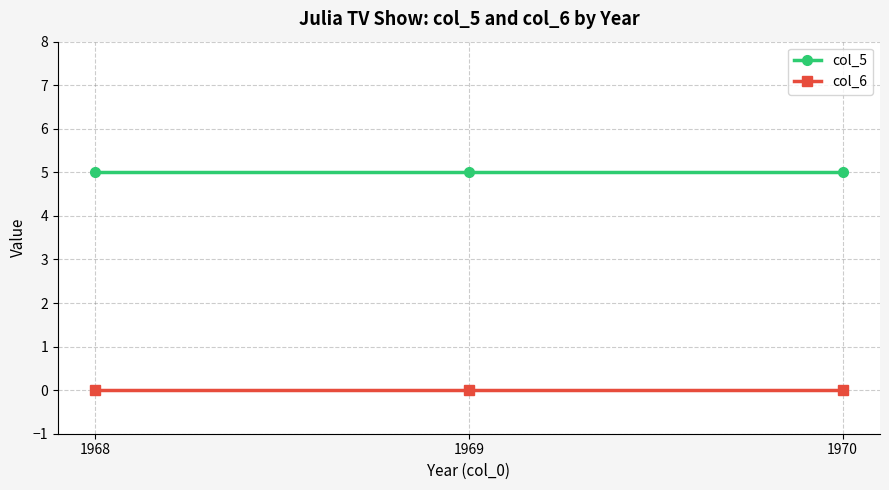

Reading left to right, list all the values displayed in this chart.

col_5: 5	5	5
col_6: 0	0	0